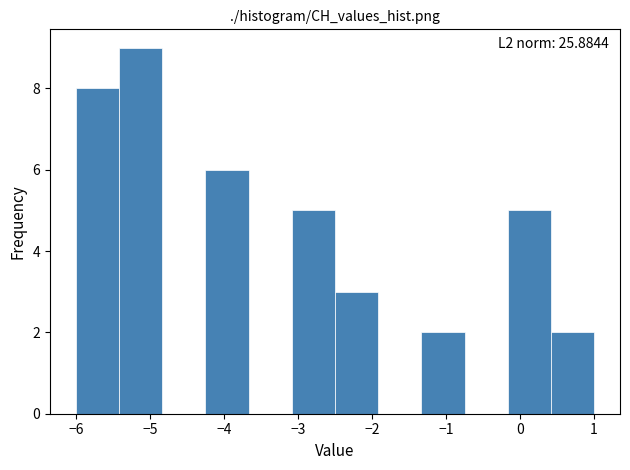

Which range on the x-axis has the tallest bar?

-5.4 to -4.8